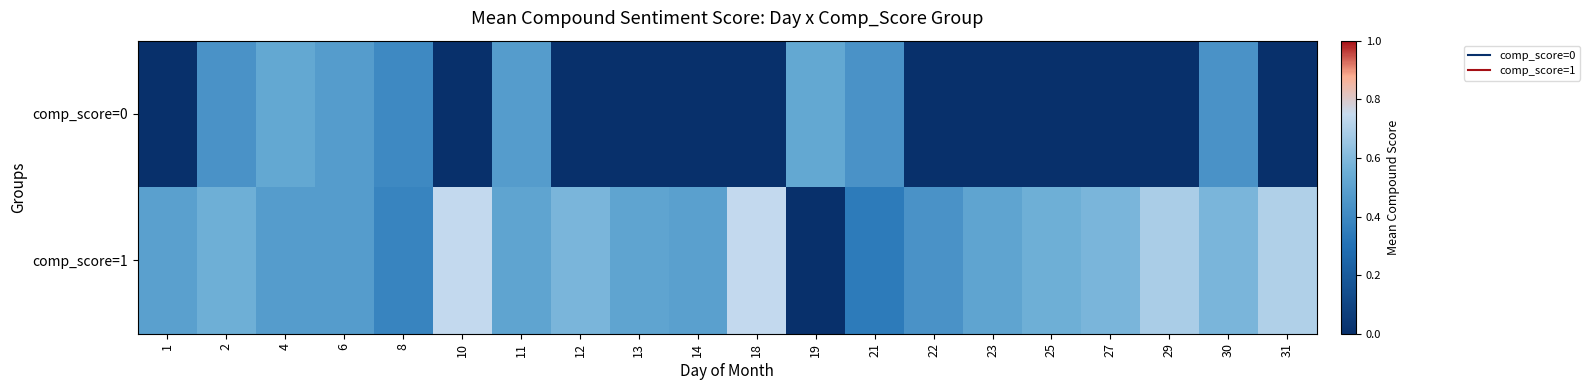

List the series in order of their overall mean, highest first.

comp_score=1, comp_score=0